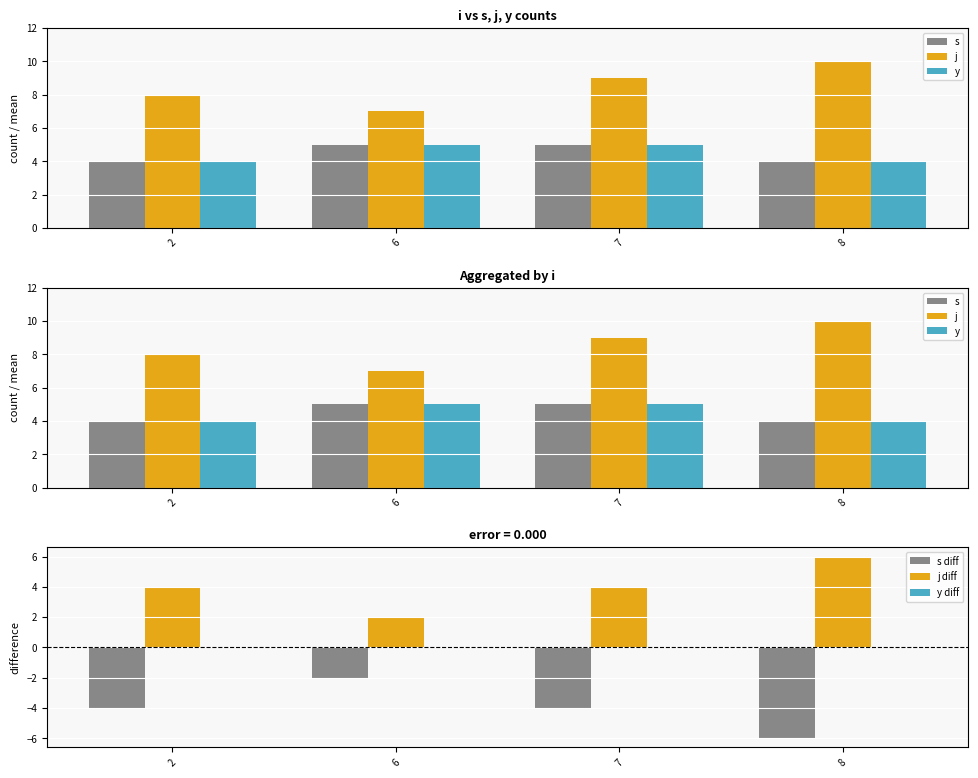

What is the sum of all j values?

34